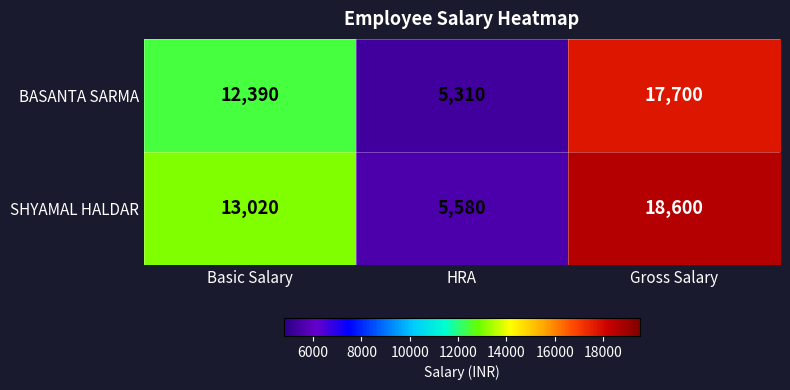

Reading left to right, what are all the values shown in this chart?

BASANTA SARMA: Basic Salary=12390	HRA=5310	Gross Salary=17700
SHYAMAL HALDAR: Basic Salary=13020	HRA=5580	Gross Salary=18600